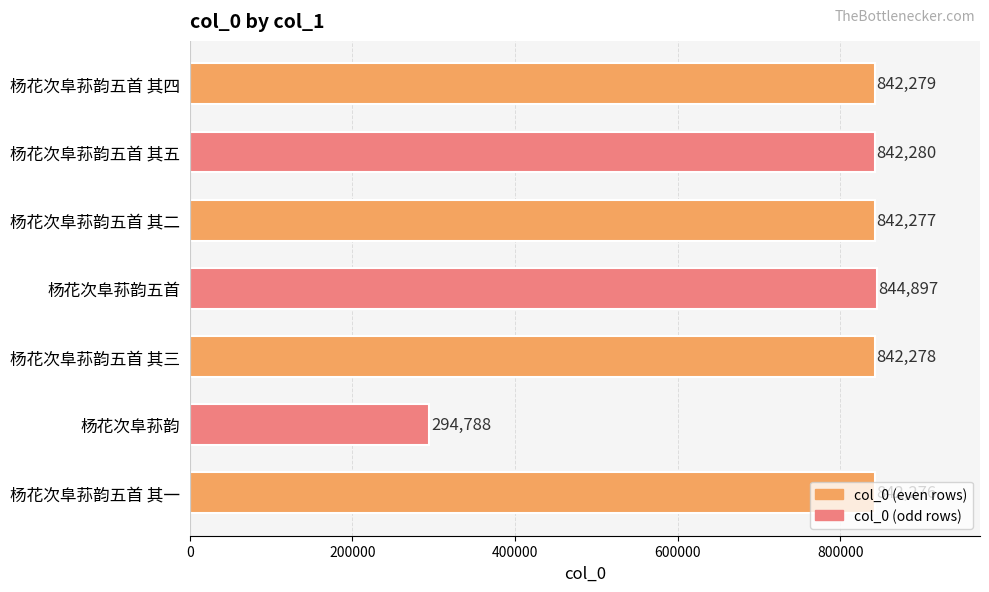

What is the label of the 3rd bar from the top?

杨花次阜荪韵五首 其二